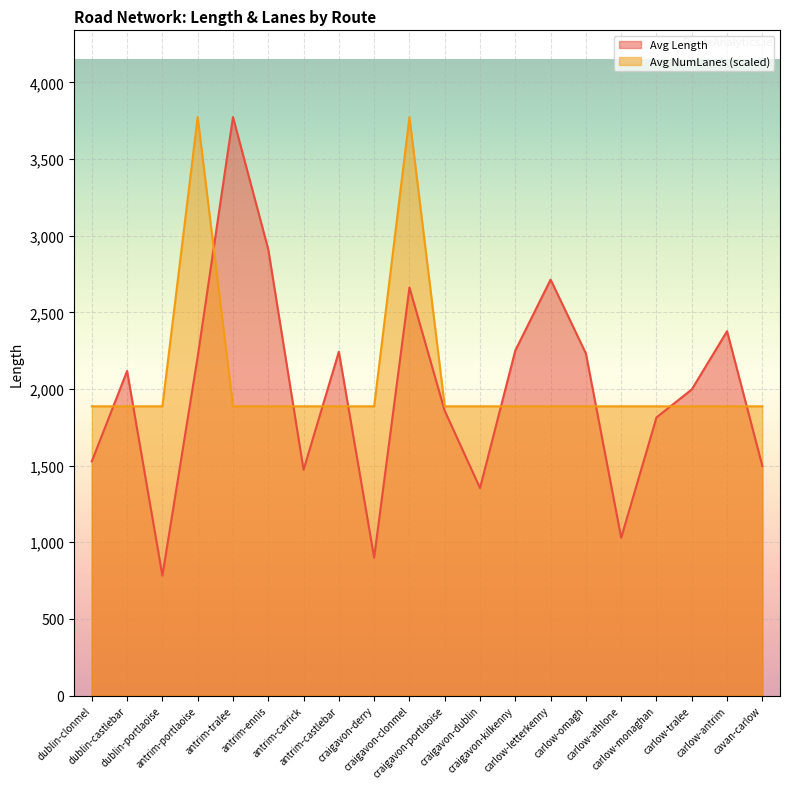

What position from the left is dublin-castlebar?

2